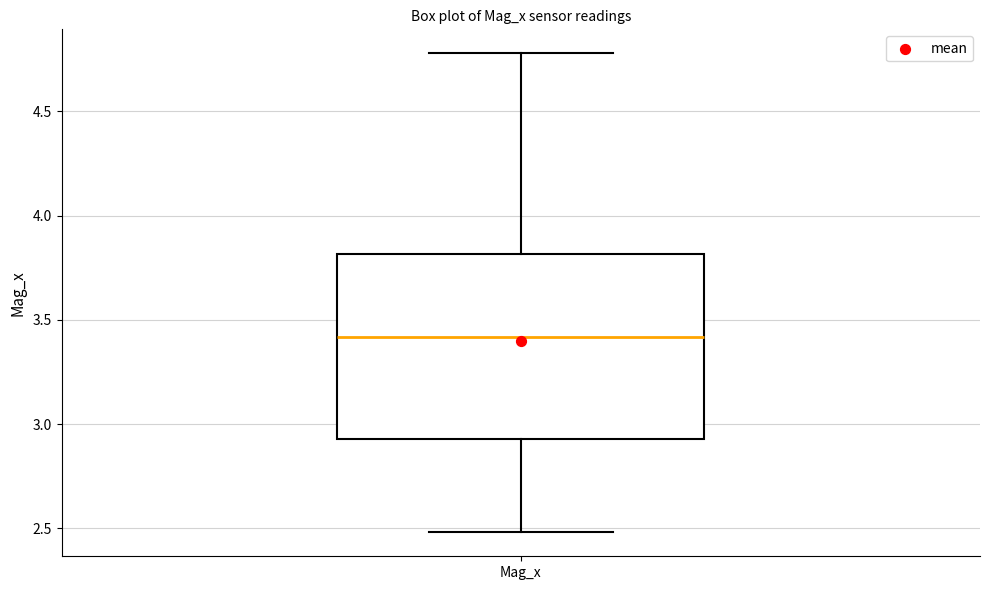

Where is the lower edge of the box for Mag_x on the y-axis? The values are not printed on the chart, so give them approximately, as read against the axis.

2.95